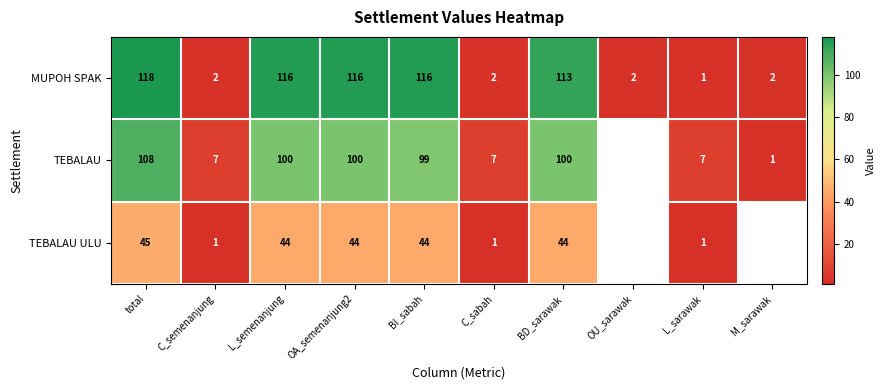

Is it true that MUPOH SPAK equals 2 at C_sabah?

True